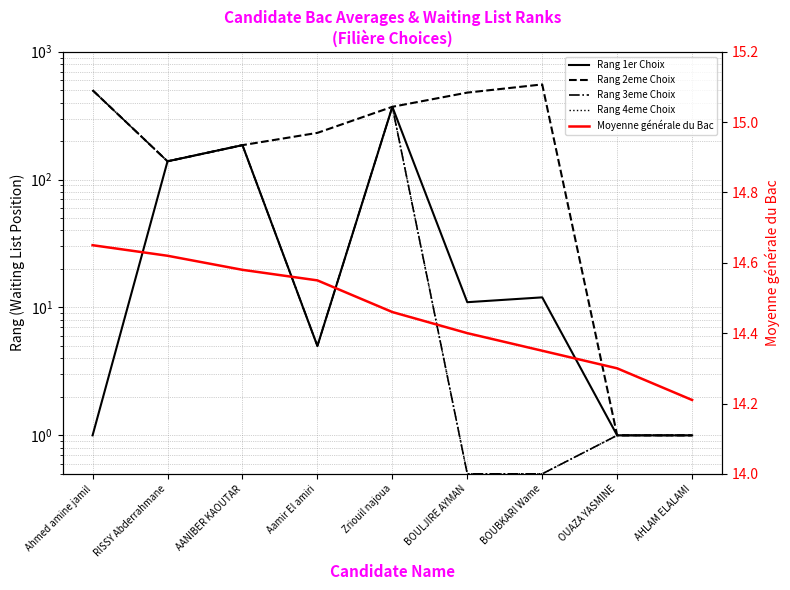

True or false: Rang 1er Choix has more than 2 interior local peaks.

True